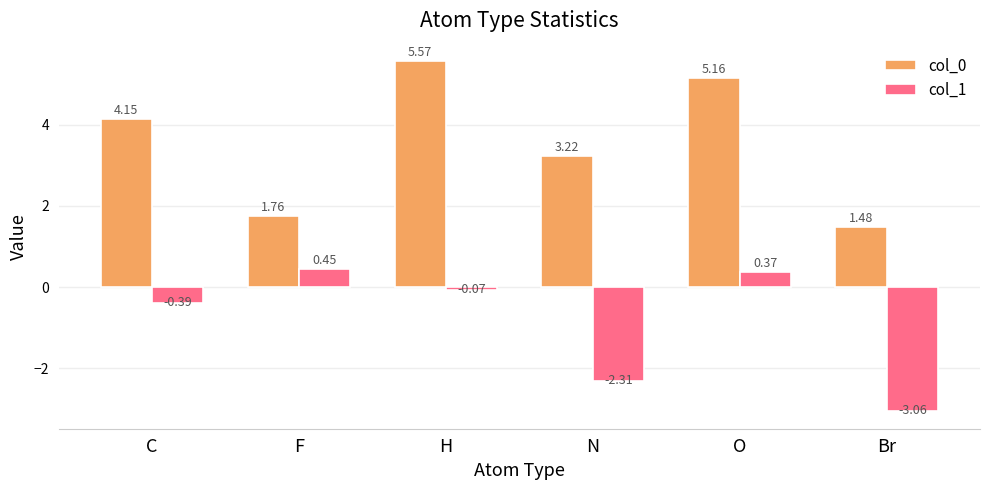

Where is col_0 nearest to the value 3?

N